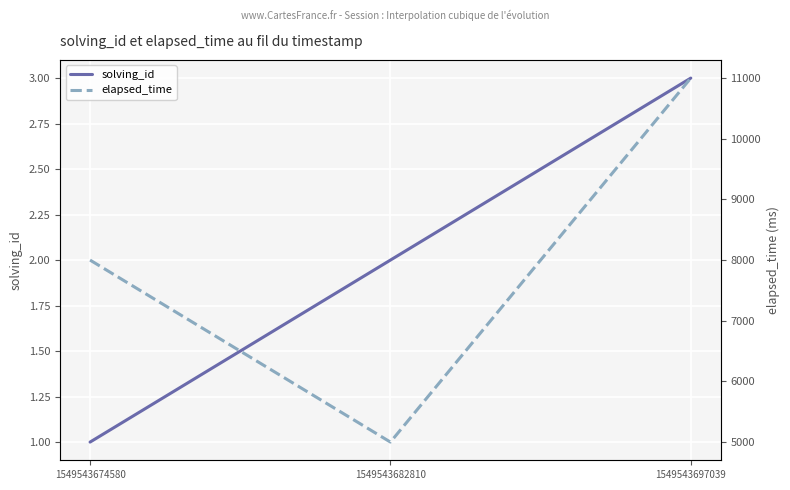

Is it true that elapsed_time equals 4657 at 1549543697039?

False